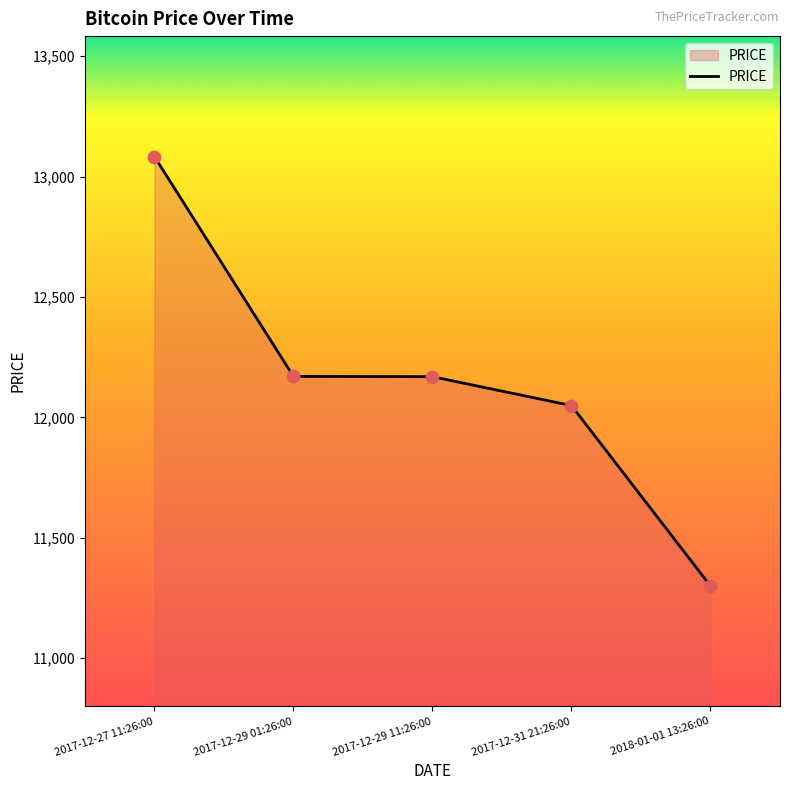

Between 2017-12-27 11:26:00 and 2017-12-29 11:26:00, which is larger?

2017-12-27 11:26:00